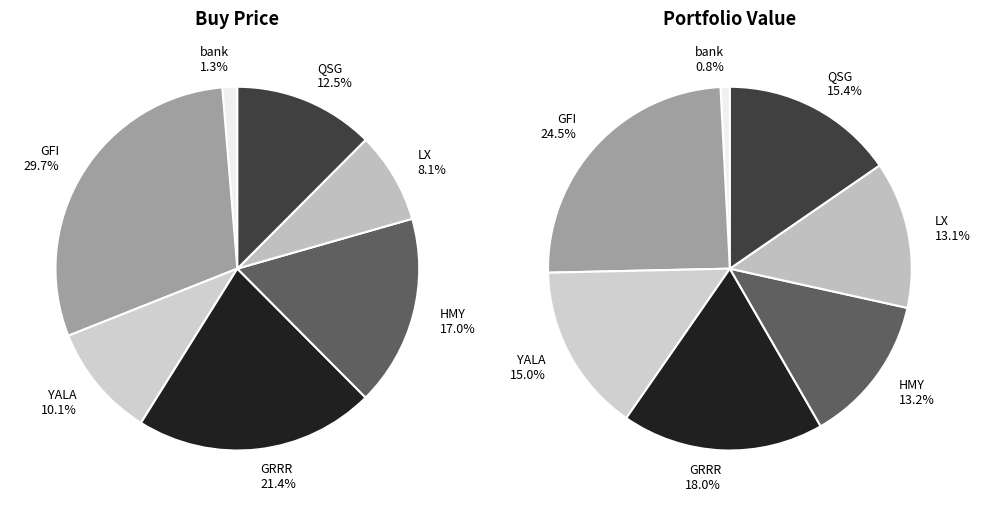

Does GRRR represent more than half of the total?

No